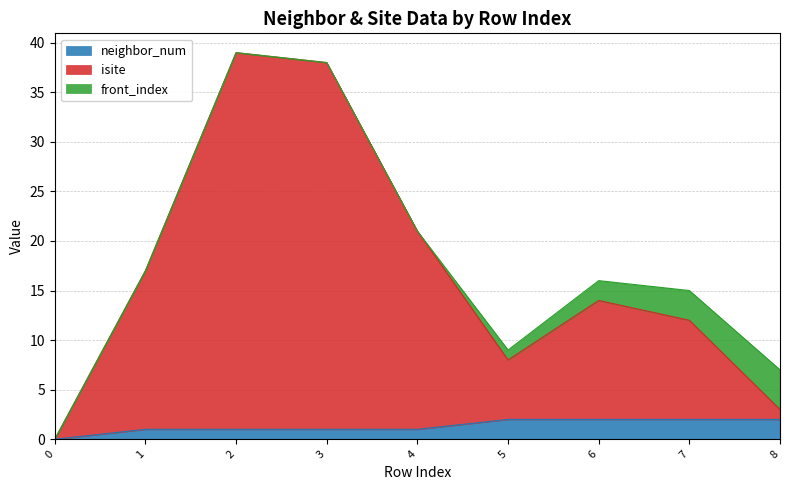

At which category is the sum across all series the highest?

2